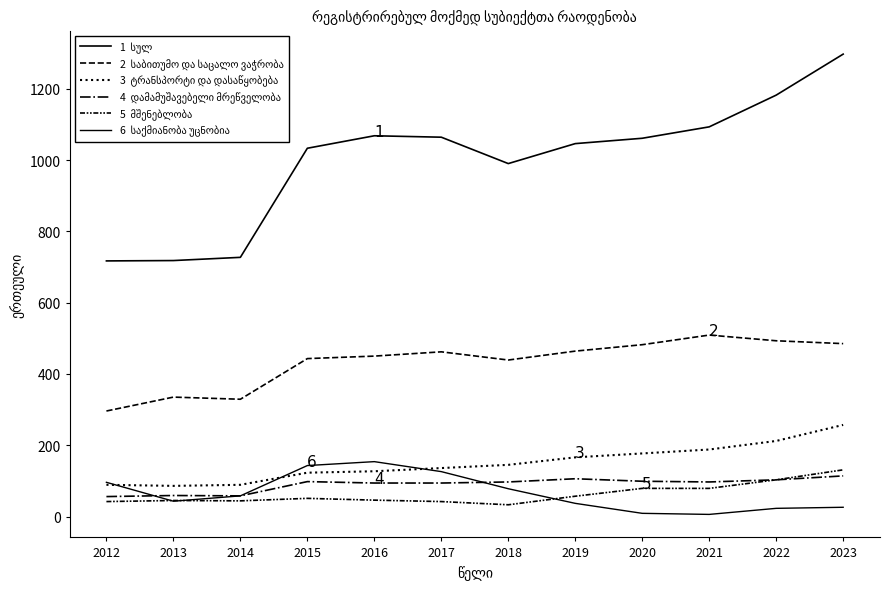

How many lines are shown in the chart?

6